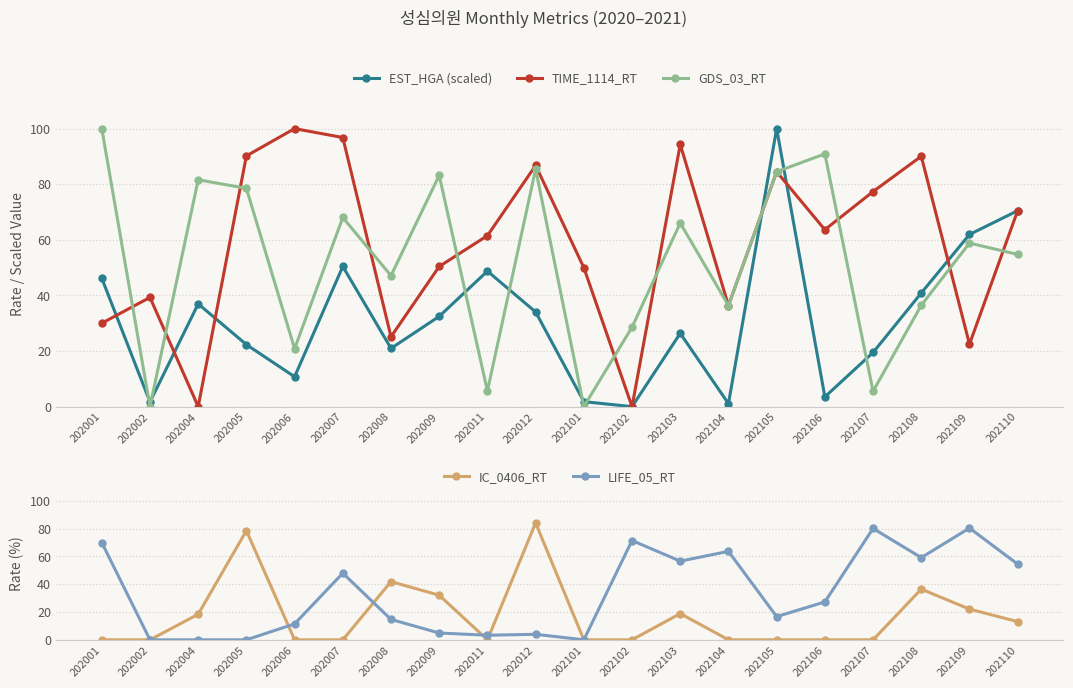

Where does the GDS_03_RT series first go above 58?

202001